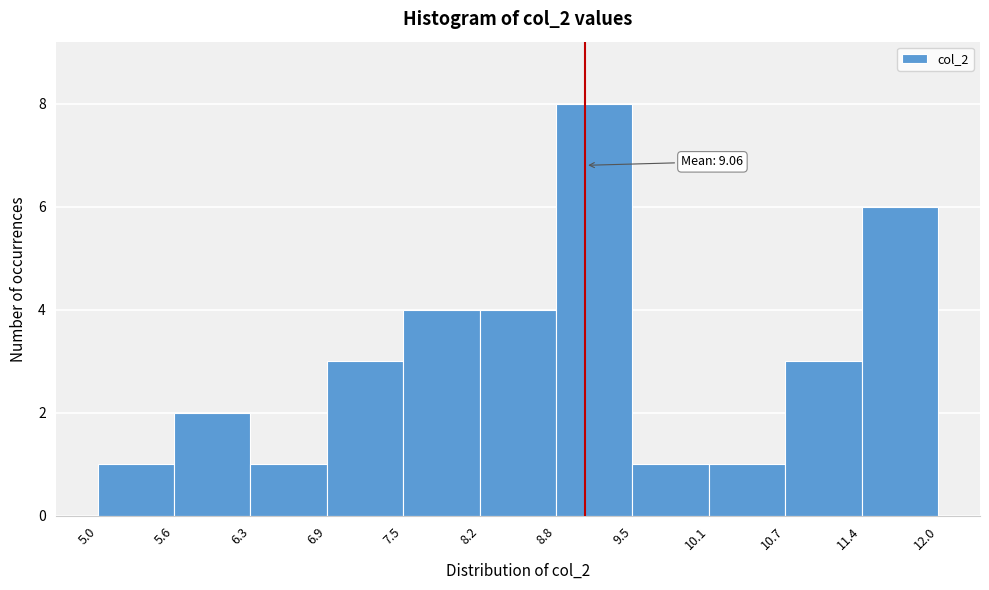

Over which range of the x-axis is the bar tallest?

8.8 to 9.5